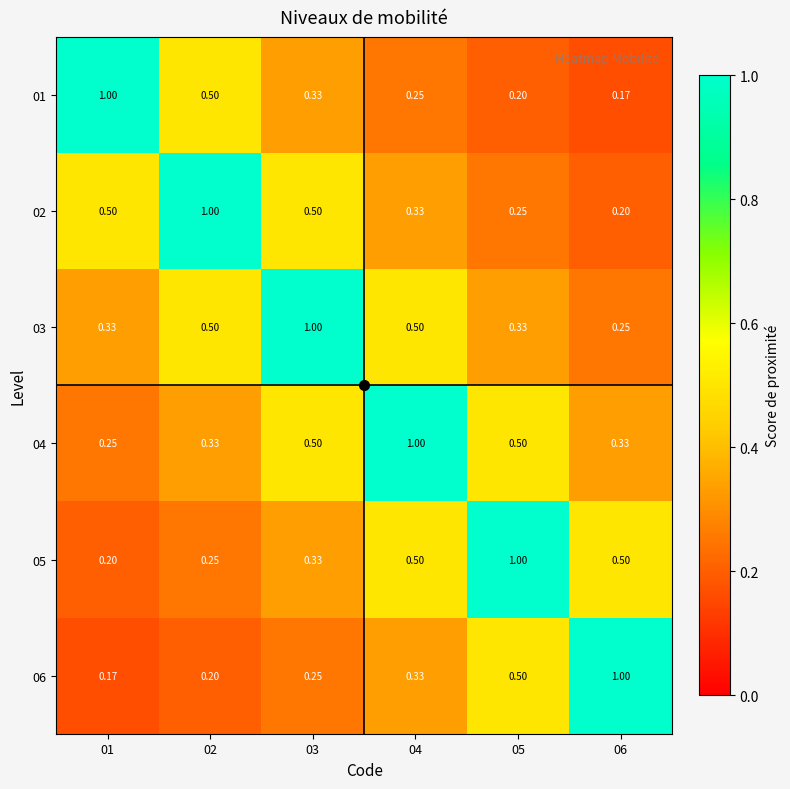

What is the difference between the highest and lowest values at 02?

0.8